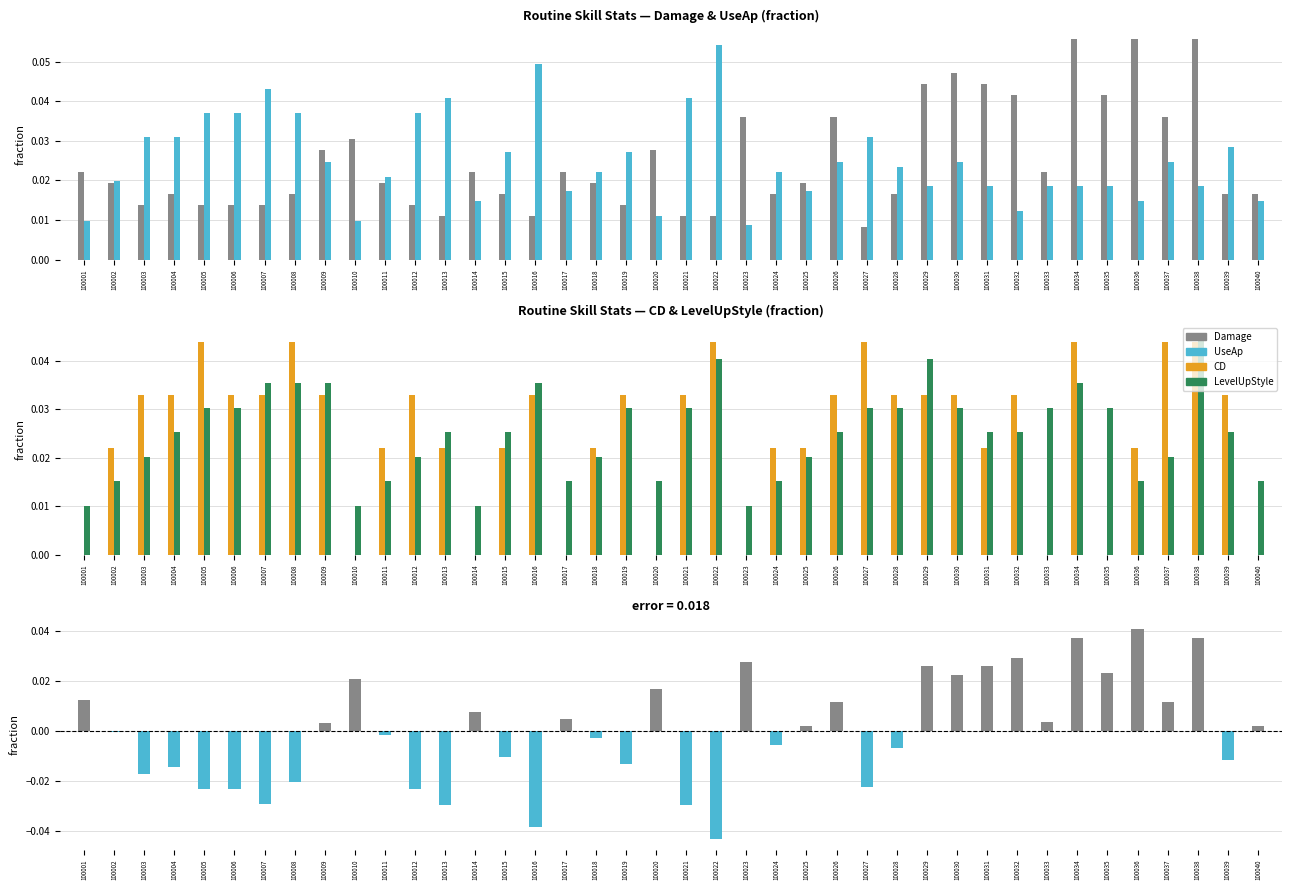

How many bars are there in each group?

5